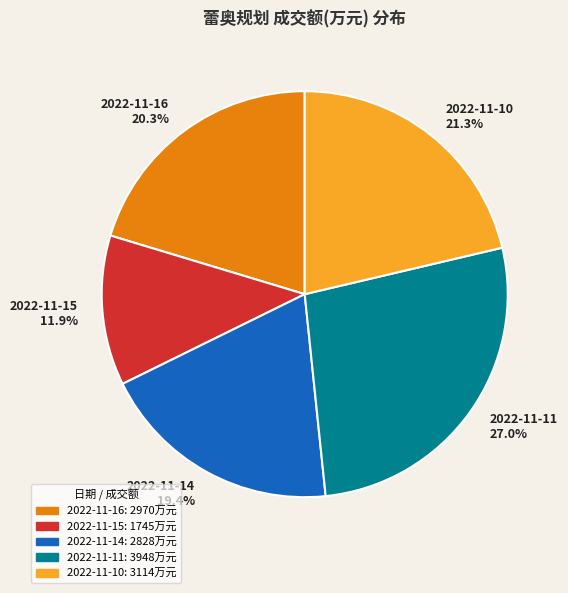

Is there a majority slice in this chart?

No